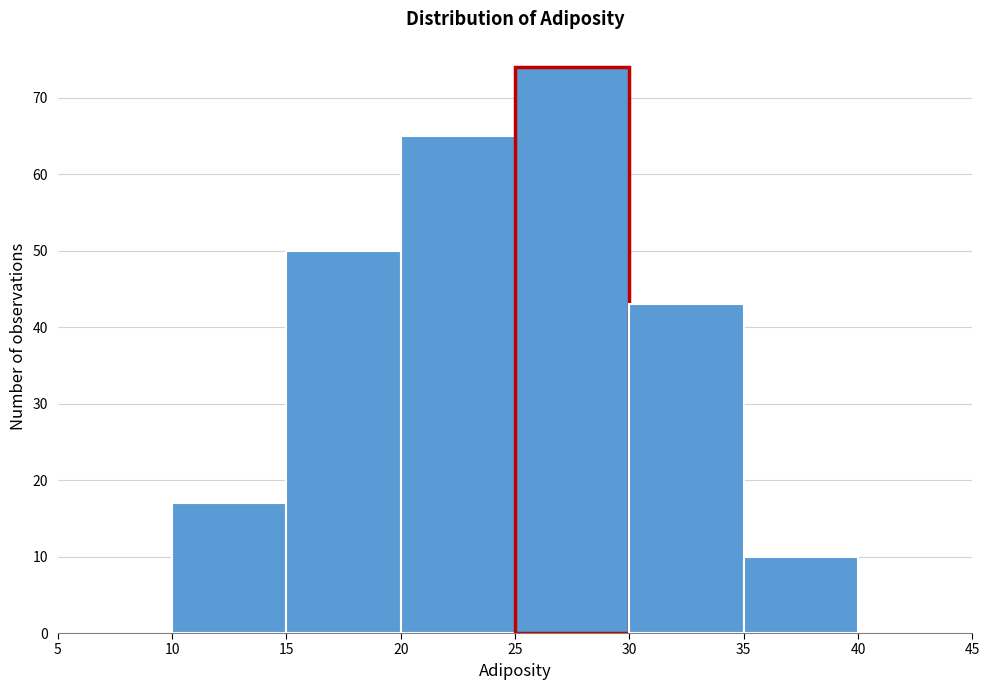

Reading left to right, list every bar in this chart as the range it spans on the x-axis followed by its height. The values are not printed on the chart, so give them approximately, as read against the axis.

5 to 10: 0
10 to 15: 17
15 to 20: 50
20 to 25: 65
25 to 30: 74
30 to 35: 43
35 to 40: 10
40 to 45: 0